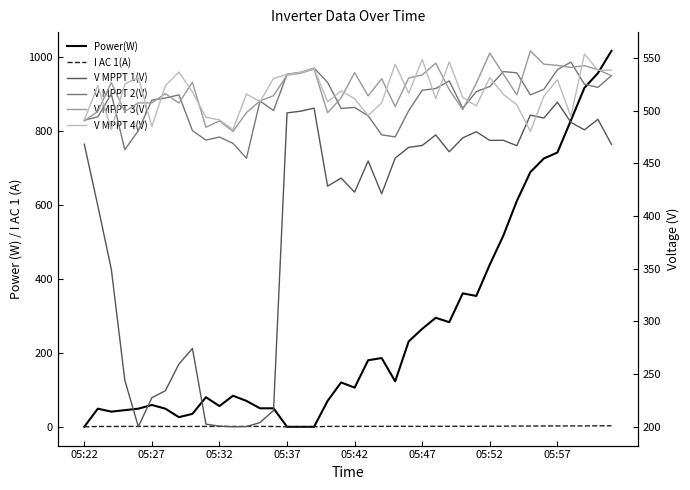

Is this an area chart (filled region under the line)?

No